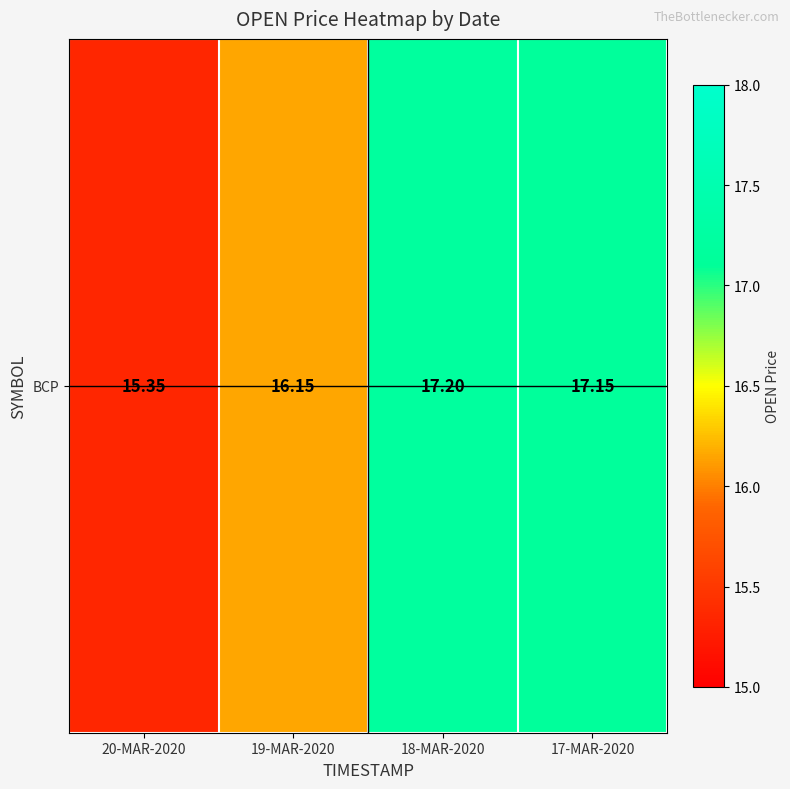

What is the sum of the values at 20-MAR-2020 and 17-MAR-2020?

32.5